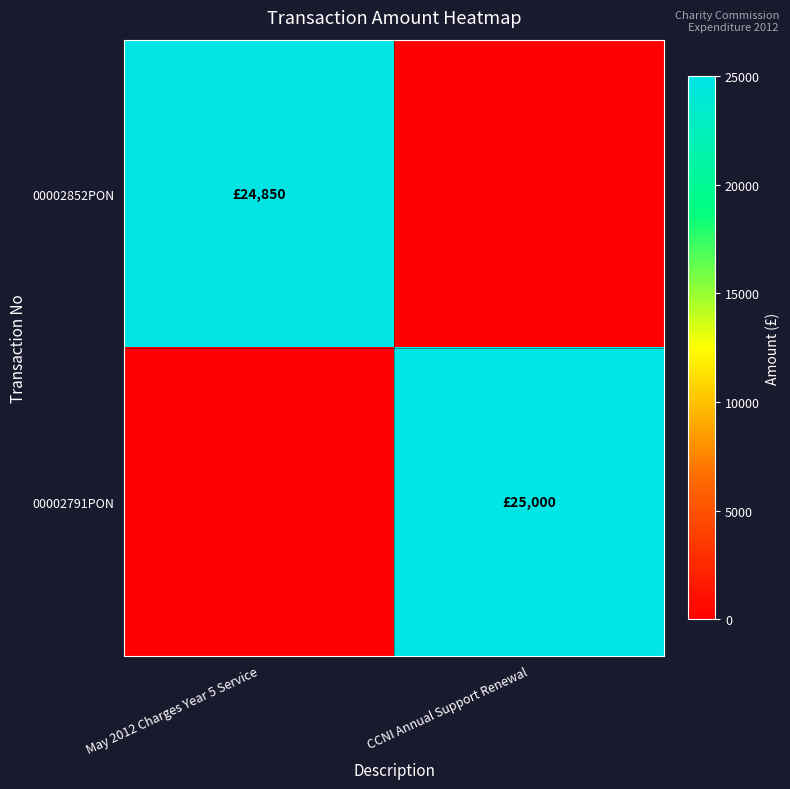

Between May 2012 Charges Year 5 Service and CCNI Annual Support Renewal, which series saw the biggest shift?

00002791PON